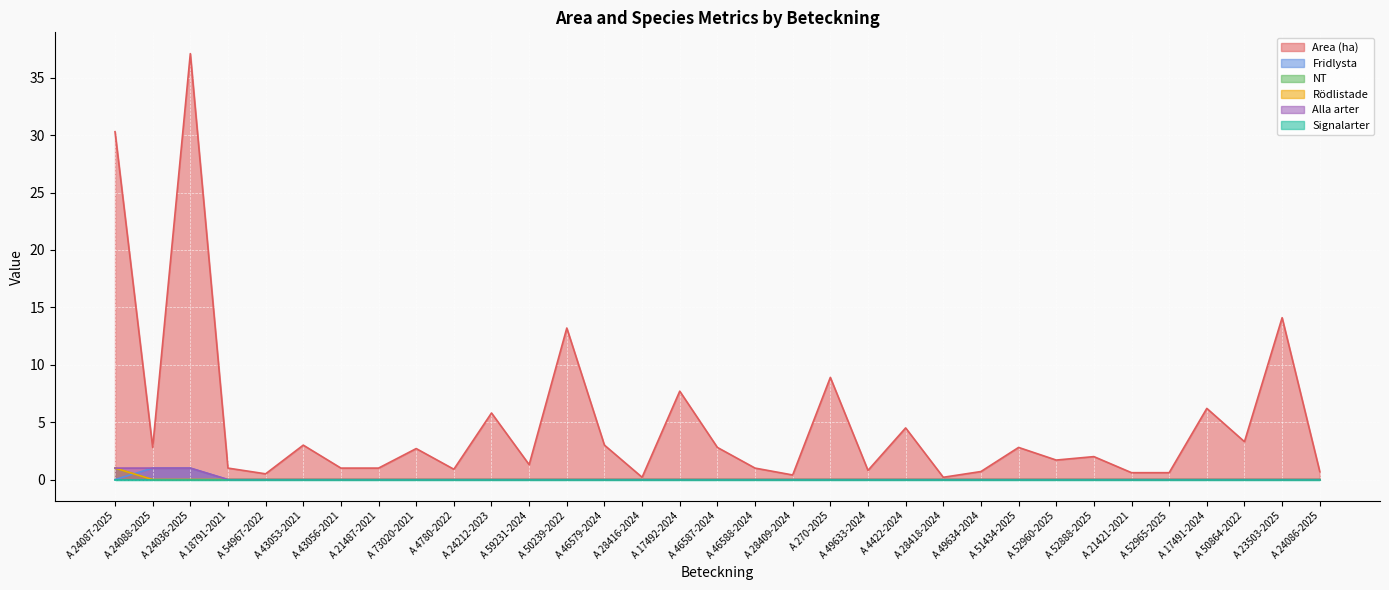

Which label corresponds to the largest value in the chart?

A 24036-2025